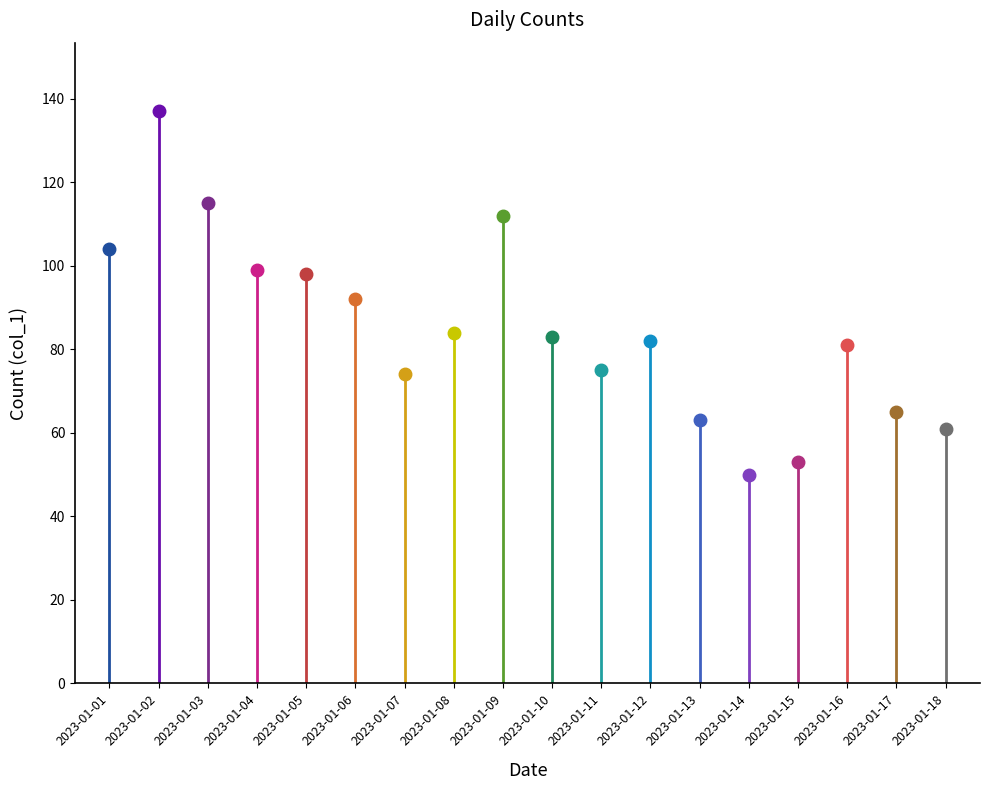

Does the chart have visible grid lines?

No